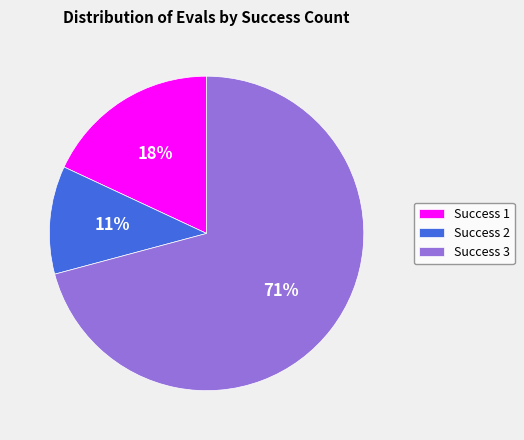

To the nearest percent, what portion does Success 2 represent?

11%